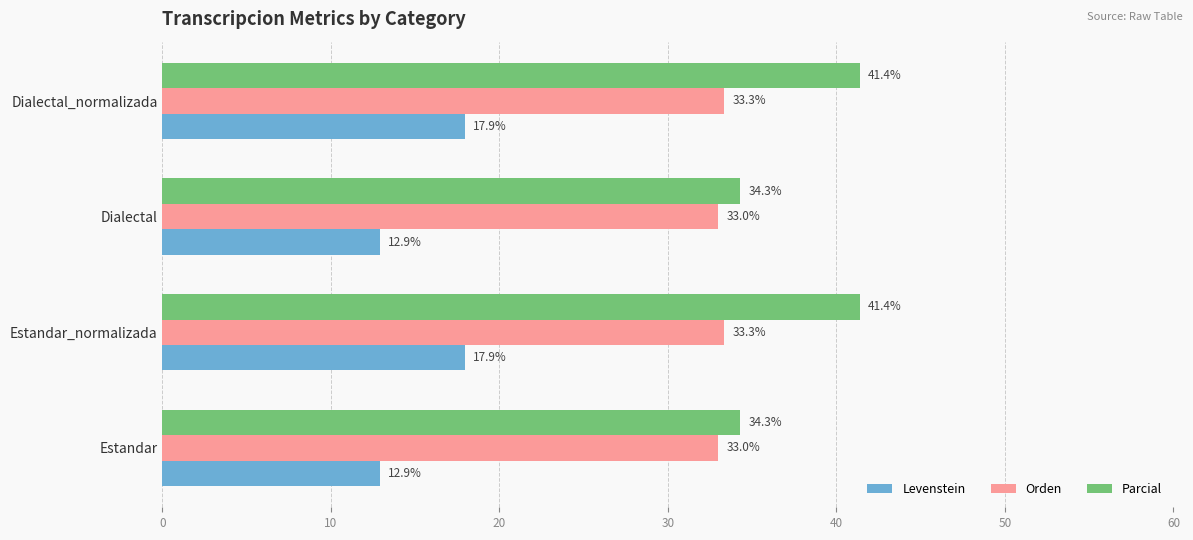

What is the approximate value of Orden at Estandar?

33.0